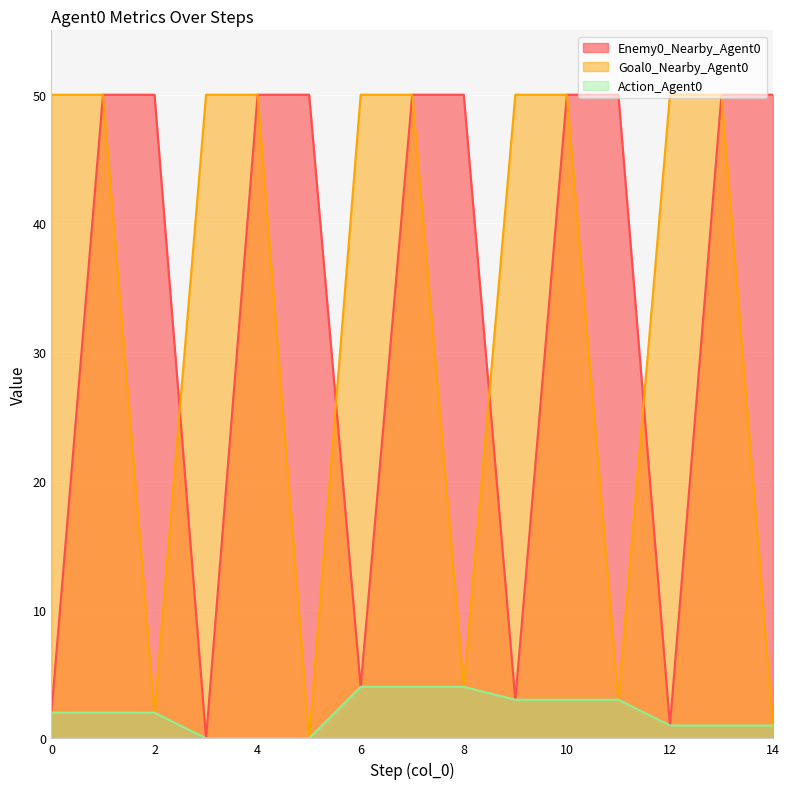

Which category has the highest value across all series?

1